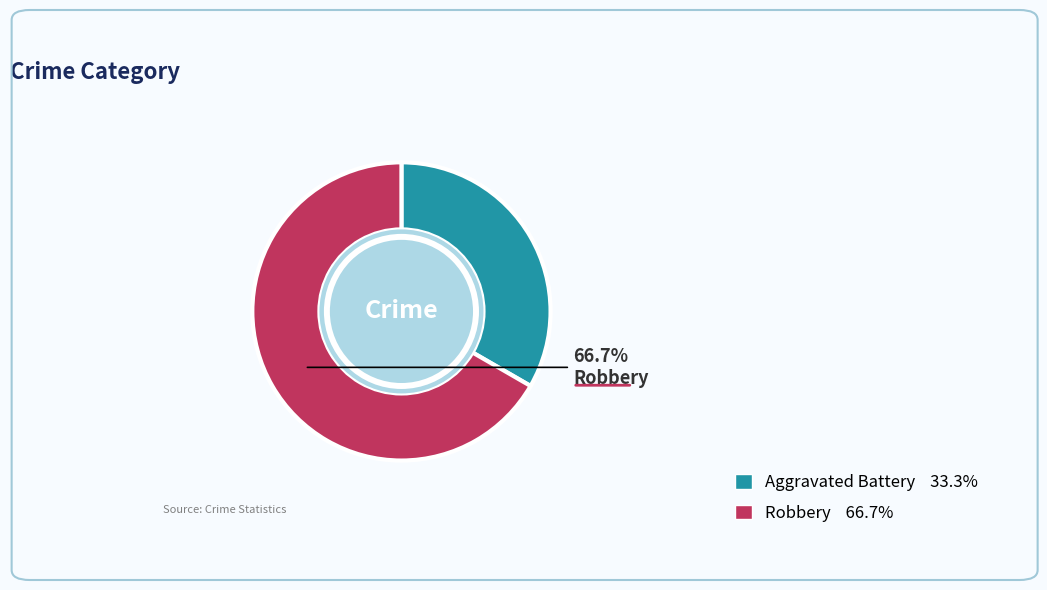

What is the largest slice in the pie chart?

Robbery